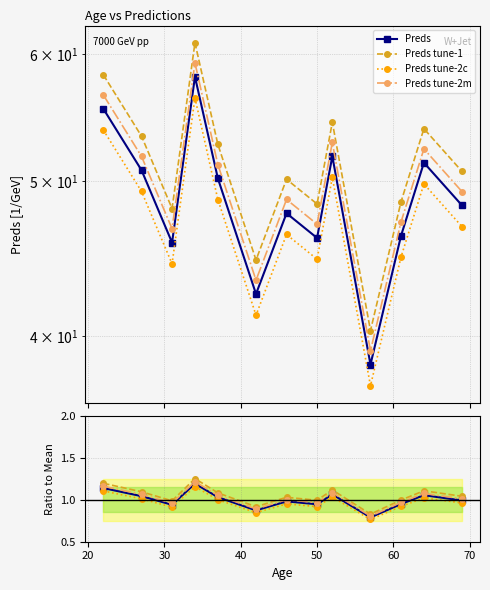

Is it true that the value at 57 is 0.8?

True